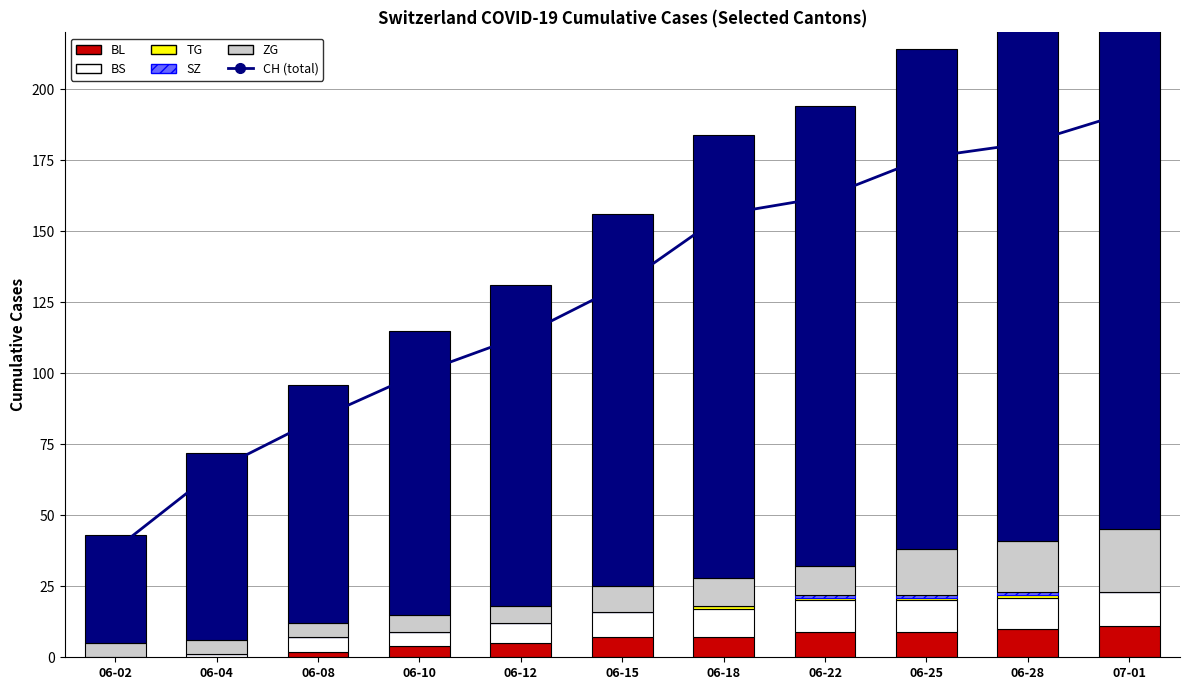

How many groups of bars are there?

11